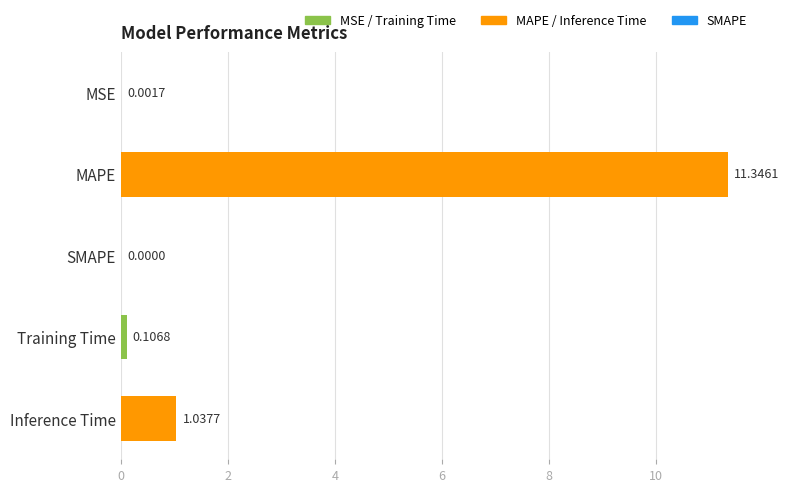

Where is the data nearest to the value 5?

Inference Time